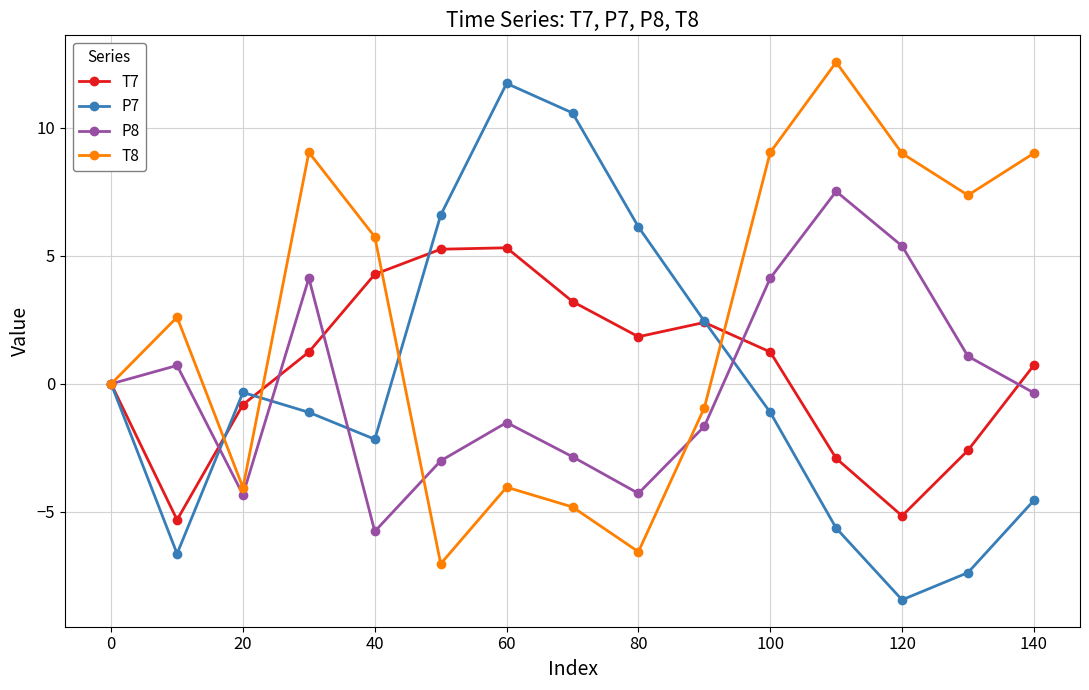

Is this an area chart (filled region under the line)?

No